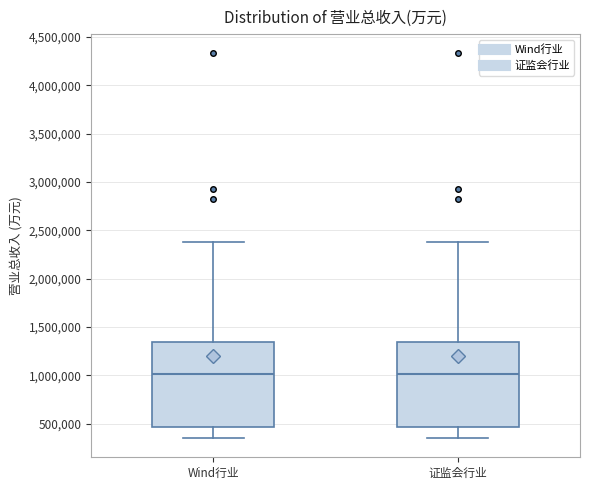

Reading left to right, read every box against the y-axis: the position of its median line, the range the box covers, and the ends of its whiskers. The values are not printed on the chart, so give them approximately, as read against the axis.

Wind行业: median 1000000, box 450000 to 1350000, whiskers 350000 to 2400000
证监会行业: median 1000000, box 450000 to 1350000, whiskers 350000 to 2400000